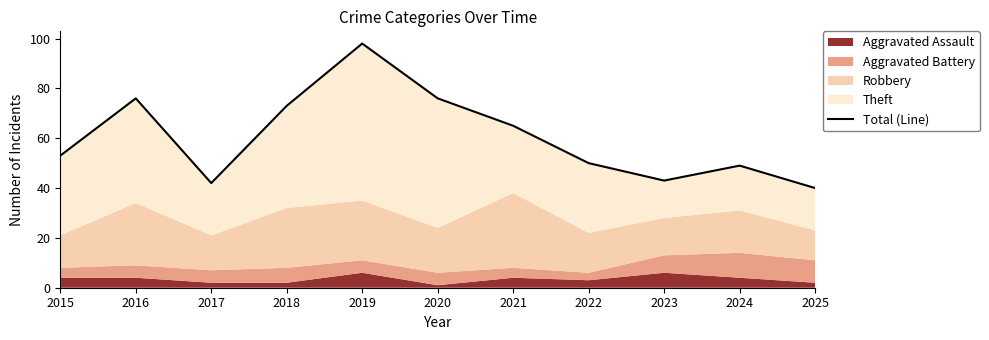

Is it true that the value at 2022 is 50?

True